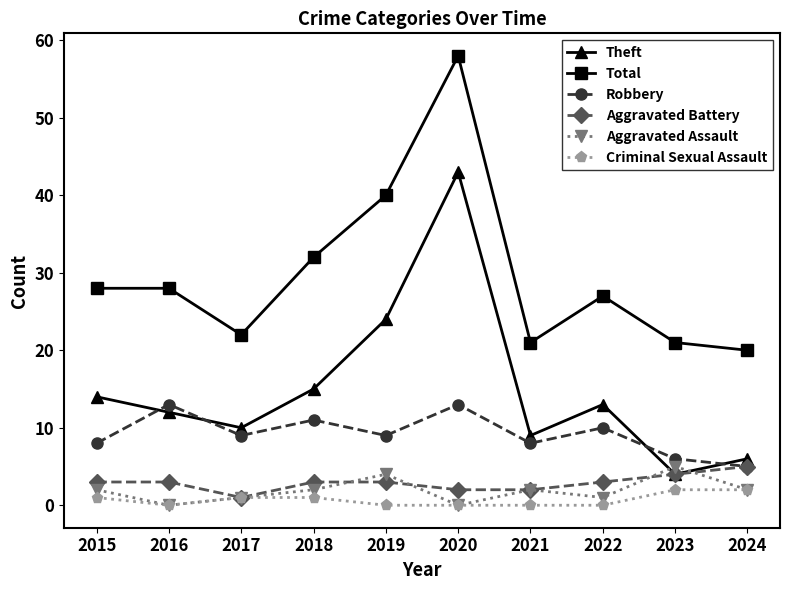

What are all the series names shown in the legend?

Theft, Total, Robbery, Aggravated Battery, Aggravated Assault, Criminal Sexual Assault